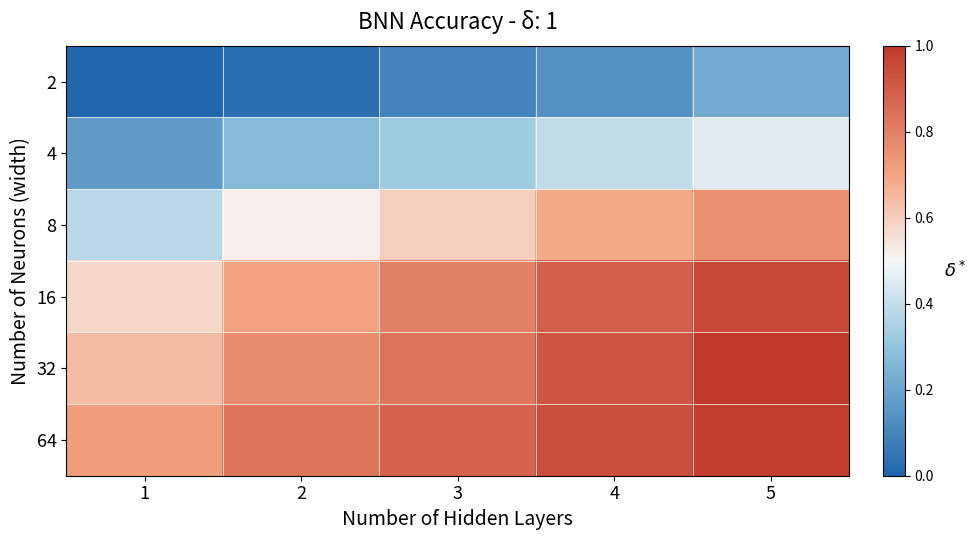

Between 3 and 4, which series saw the biggest shift?

8